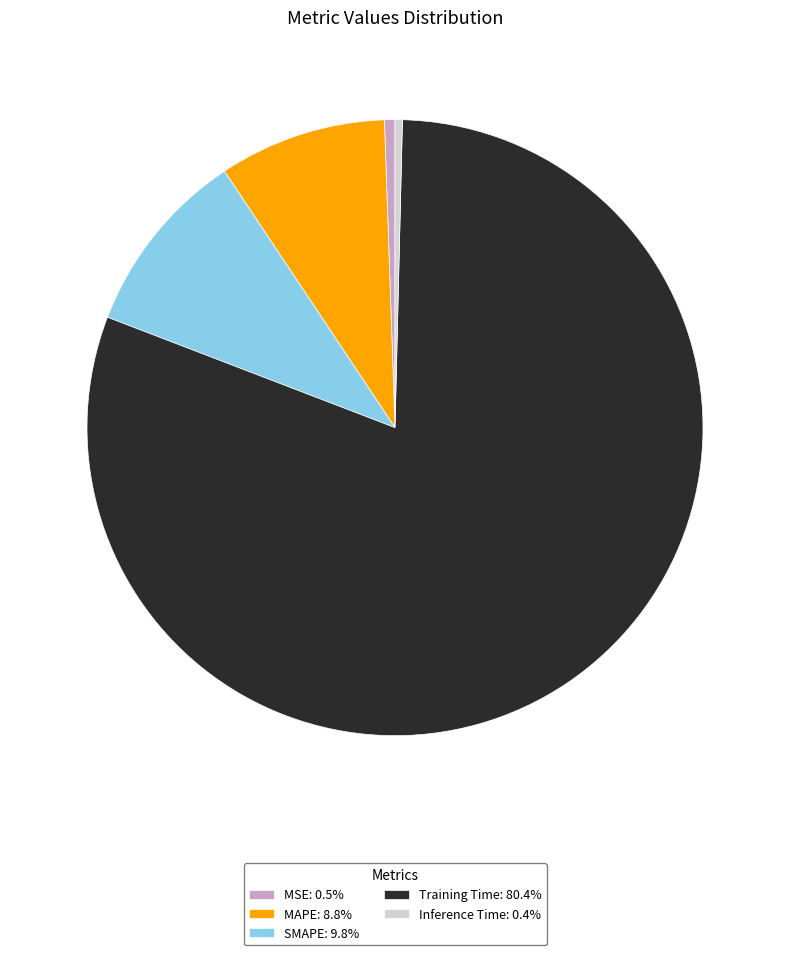

What is the largest slice in the pie chart?

Training Time